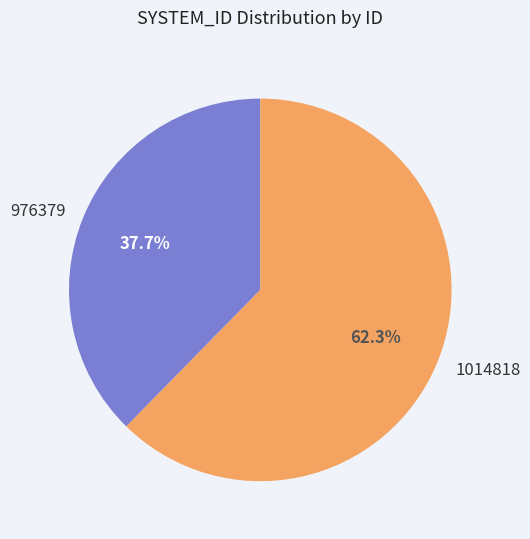

Is it true that 1014818 is 68% of the pie?

False